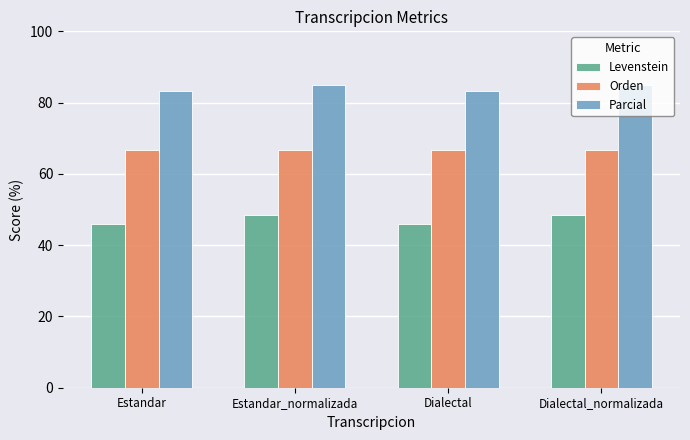

What is the label of the 4th bar from the right?

Estandar